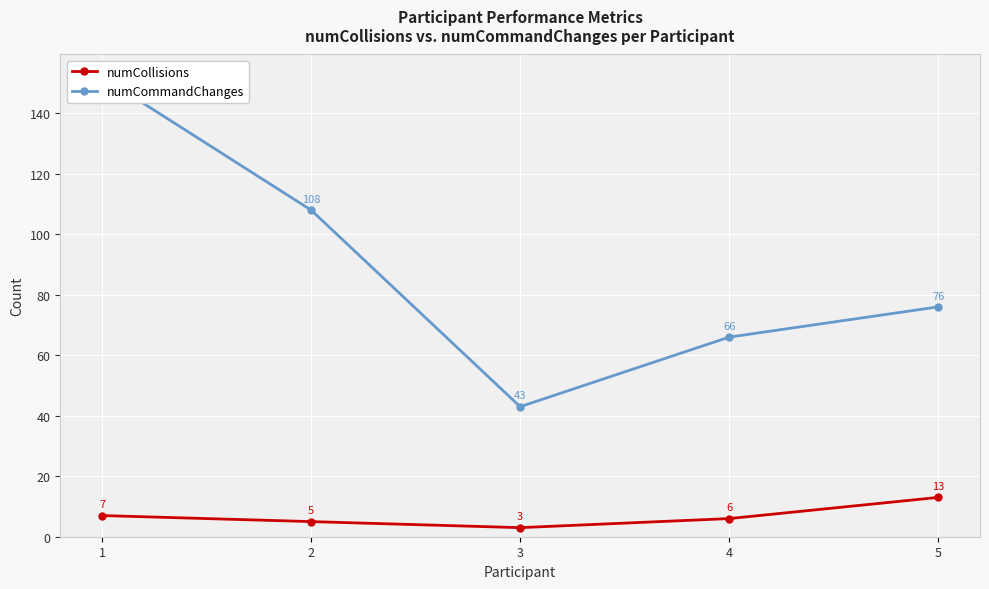

Reading left to right, what are all the values shown in this chart?

numCollisions: 1=7	2=5	3=3	4=6	5=13
numCommandChanges: 1=152	2=108	3=43	4=66	5=76